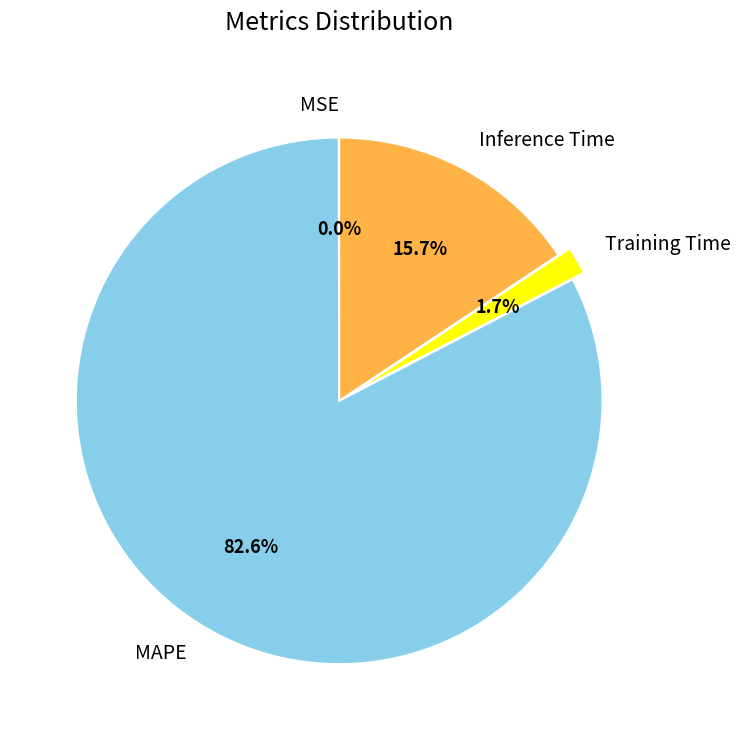

Which has a higher value, MAPE or Inference Time?

MAPE